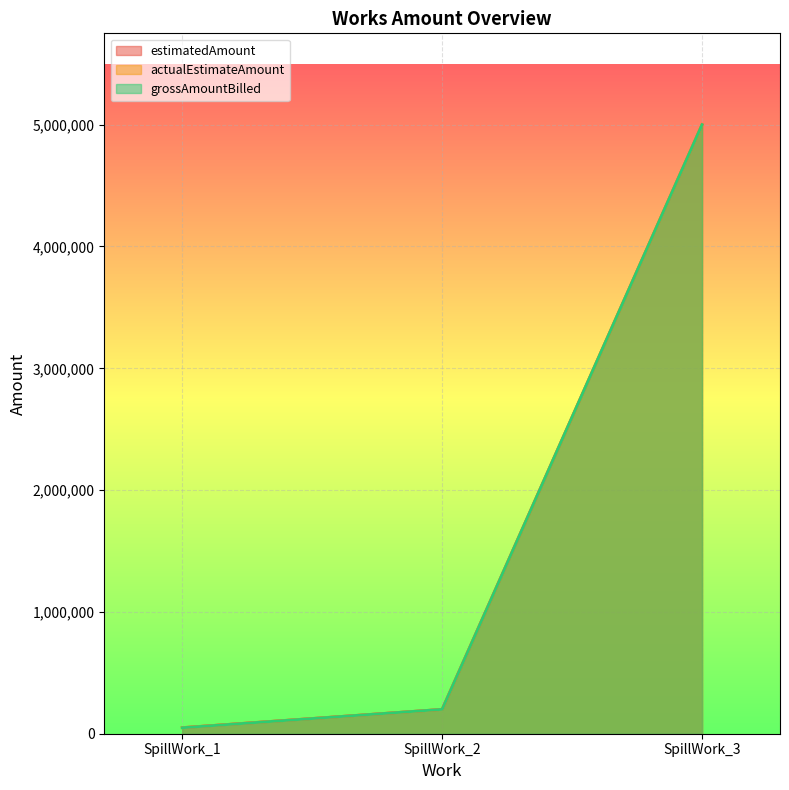

List the series in order of their peak value, highest first.

estimatedAmount, actualEstimateAmount, grossAmountBilled